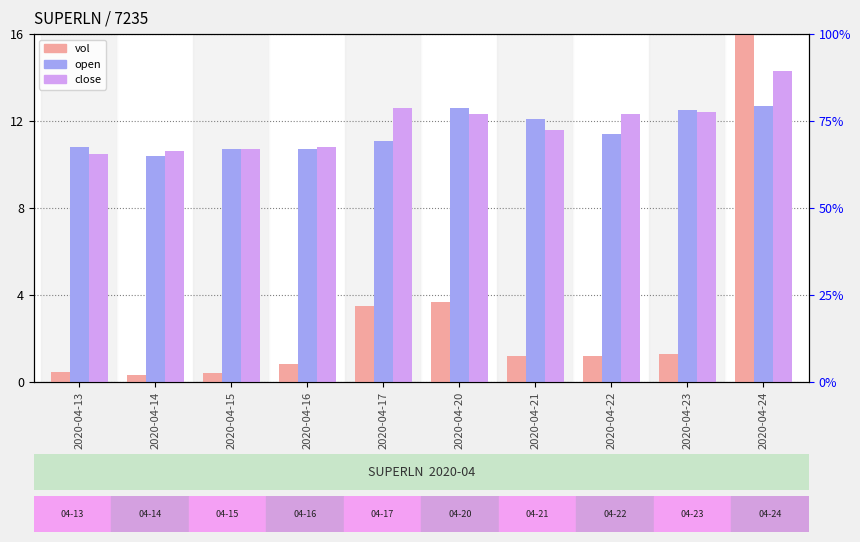

Is the value of close (×20) at 2020-04-16 greater than the value of open (×20) at 2020-04-20?

No